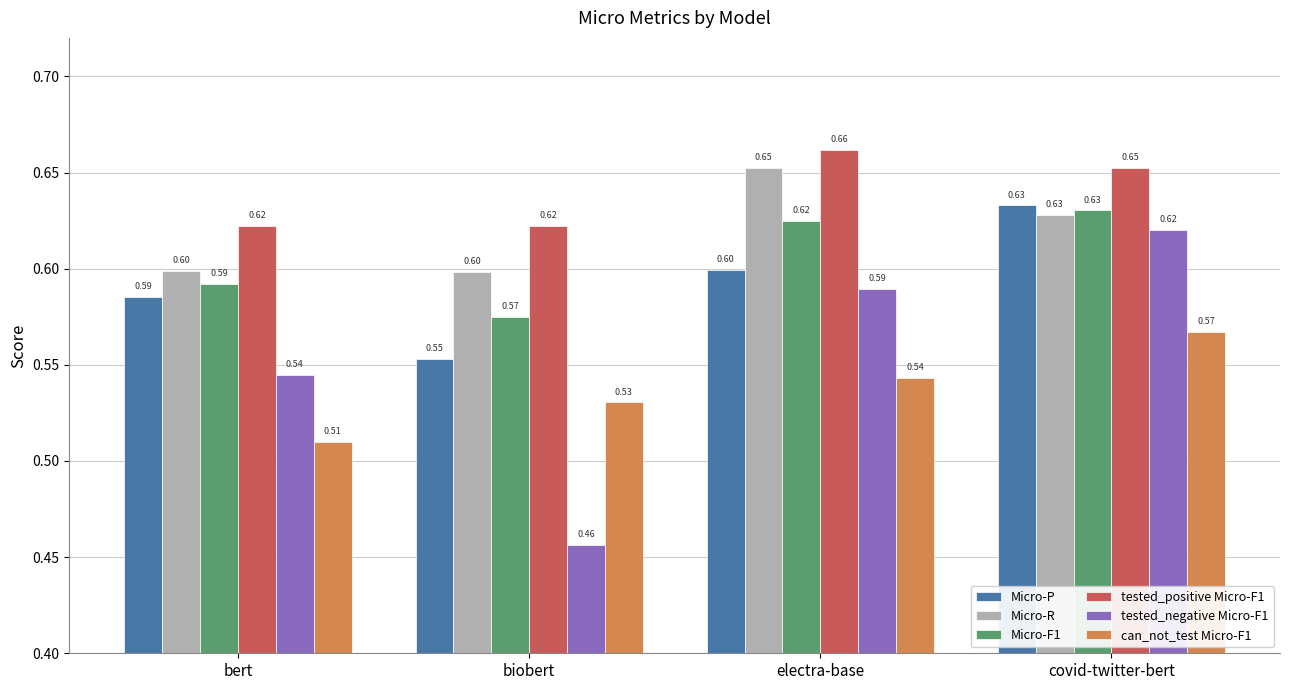

Rank the categories by Micro-P value from highest to lowest.

covid-twitter-bert, electra-base, bert, biobert